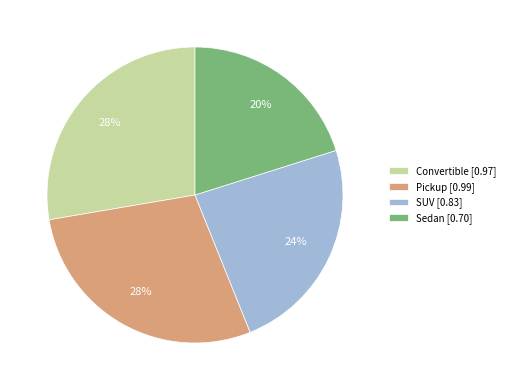

To the nearest percent, what portion does Sedan represent?

20%